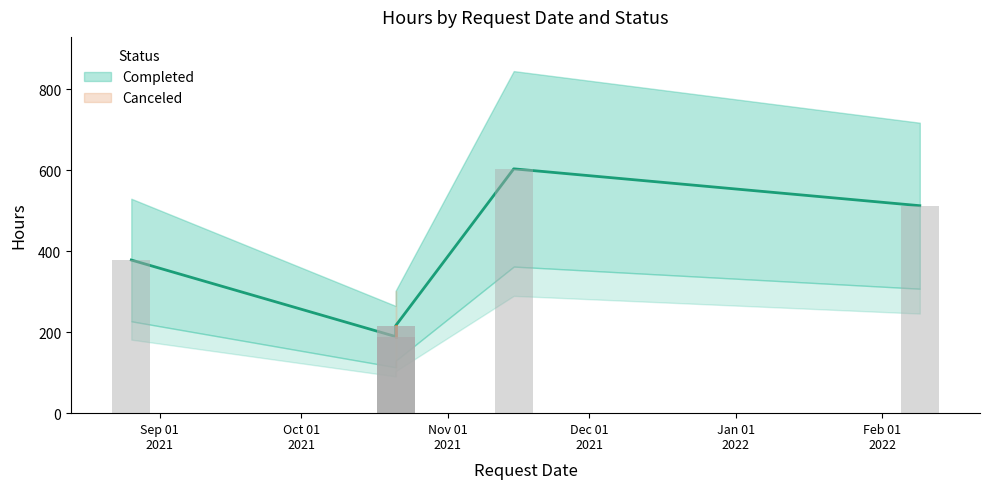

The value at 21/10/2021 is 189. True or false?

True